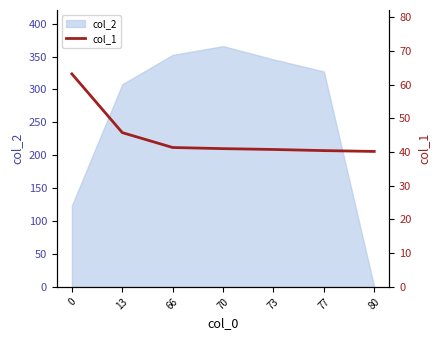

The chart shows a value of 40.4 at 77. True or false?

True